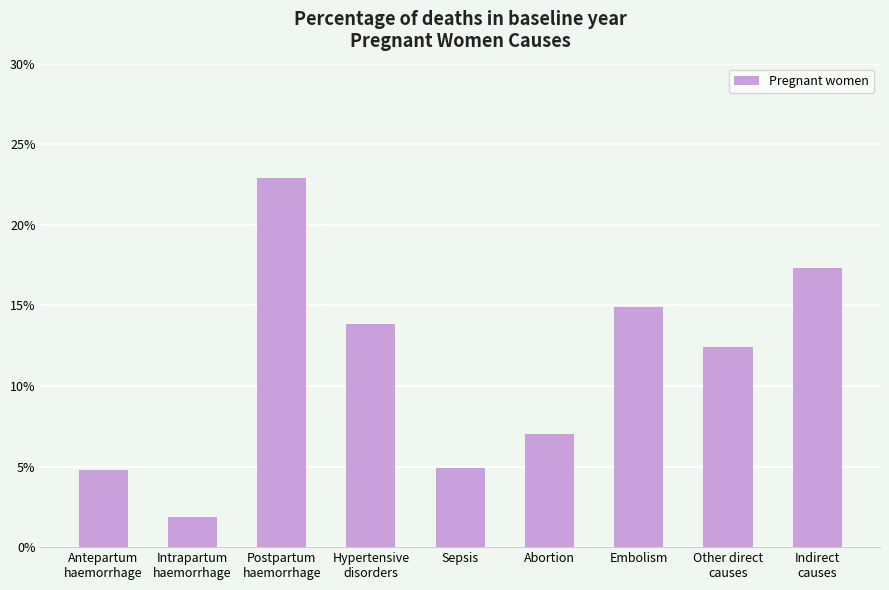

At which label is the value closest to 12?

Other direct
causes